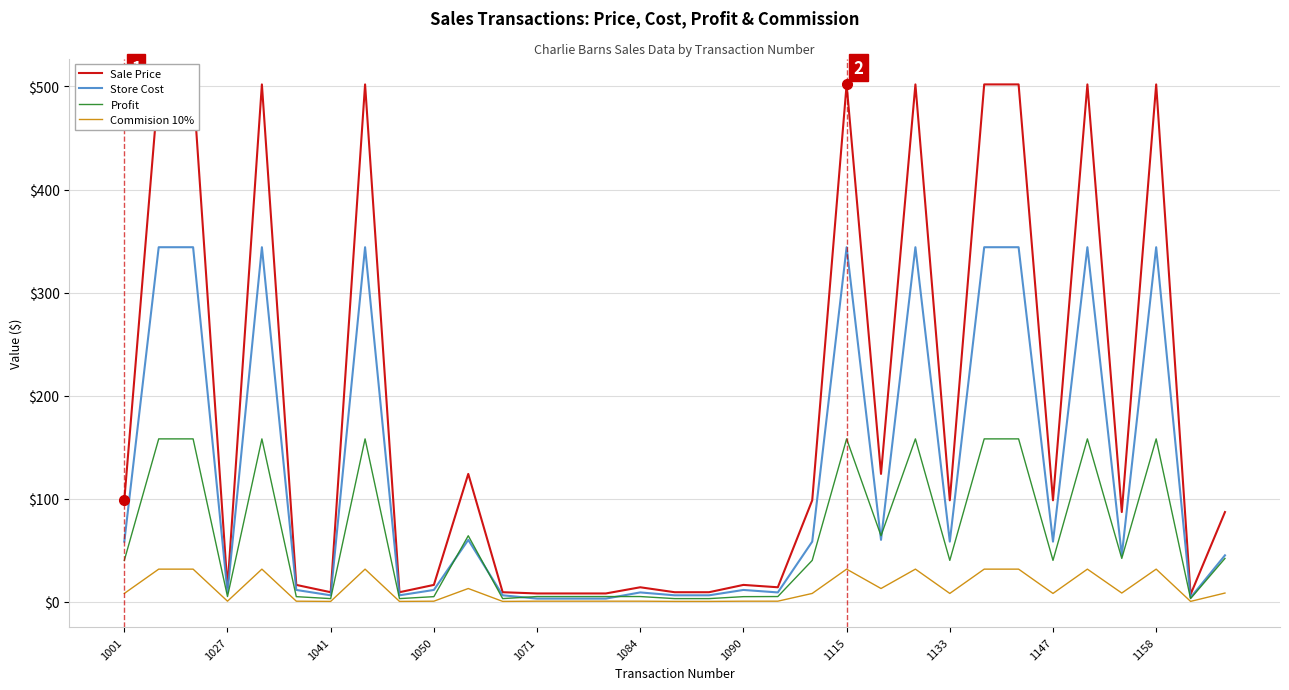

Is it true that Profit equals 40.1 at 1133?

True